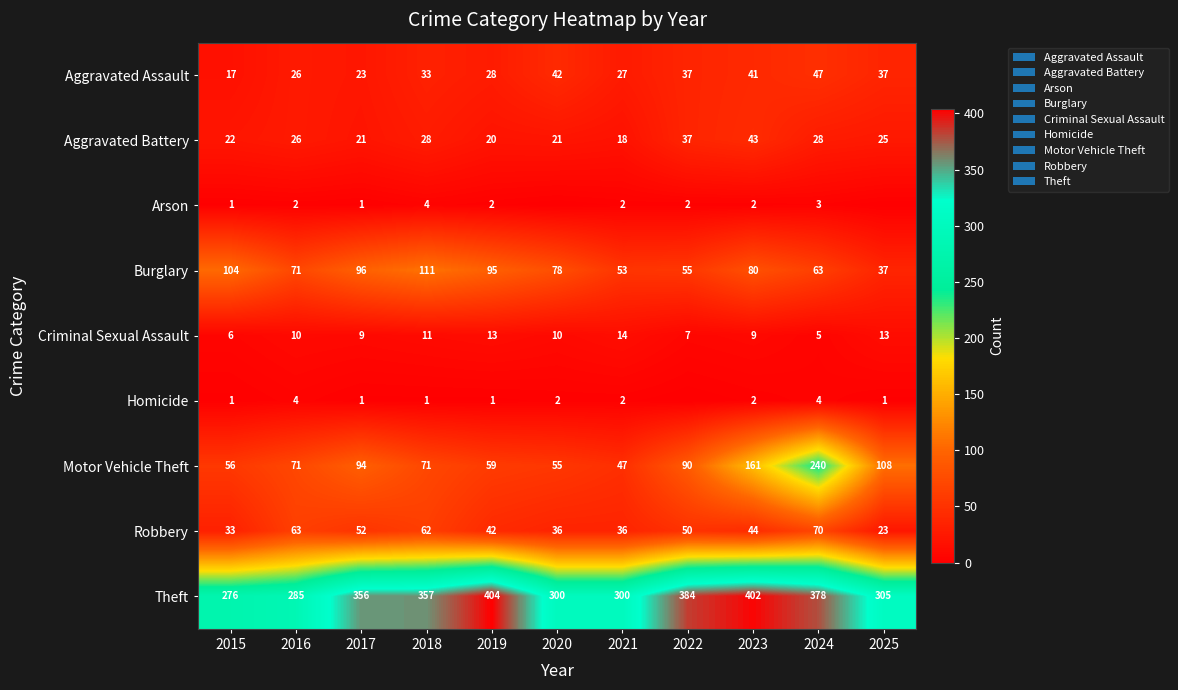

What is the sum of the Aggravated Assault values at 2019 and 2025?

65